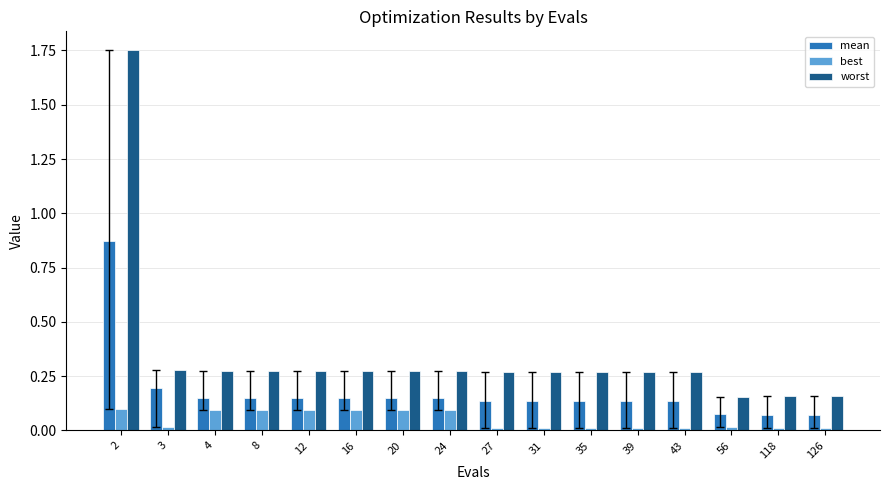

Which series has the widest spread of values?

worst